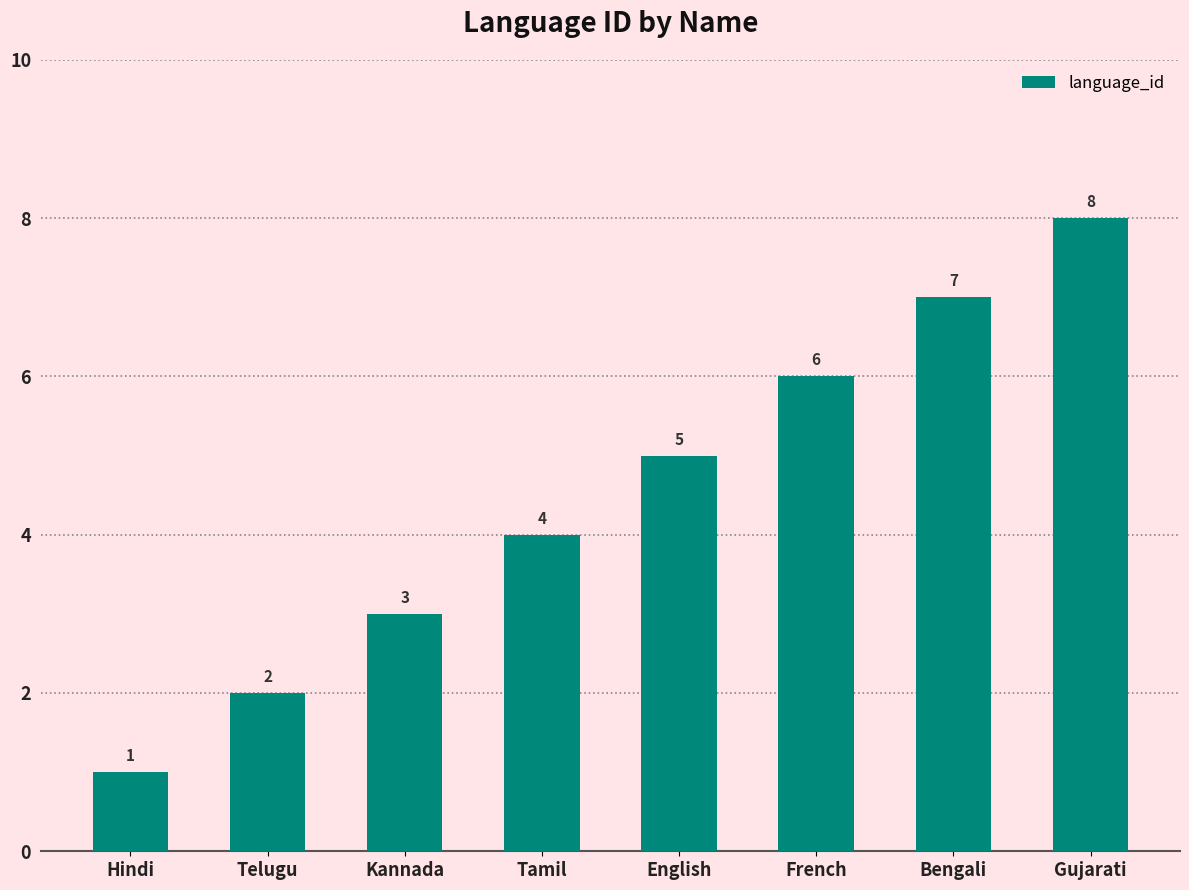

What value does the data have at Kannada?

3